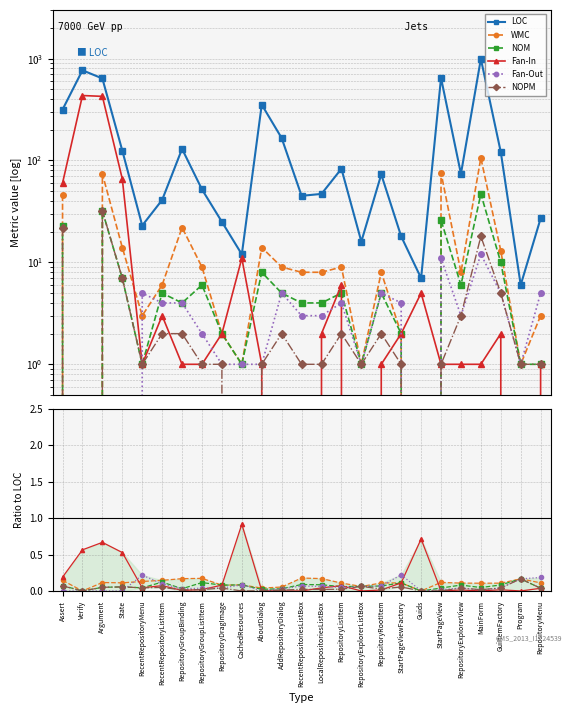

The value of Fan-In at RepositoryExplorerView is 0.0. True or false?

True